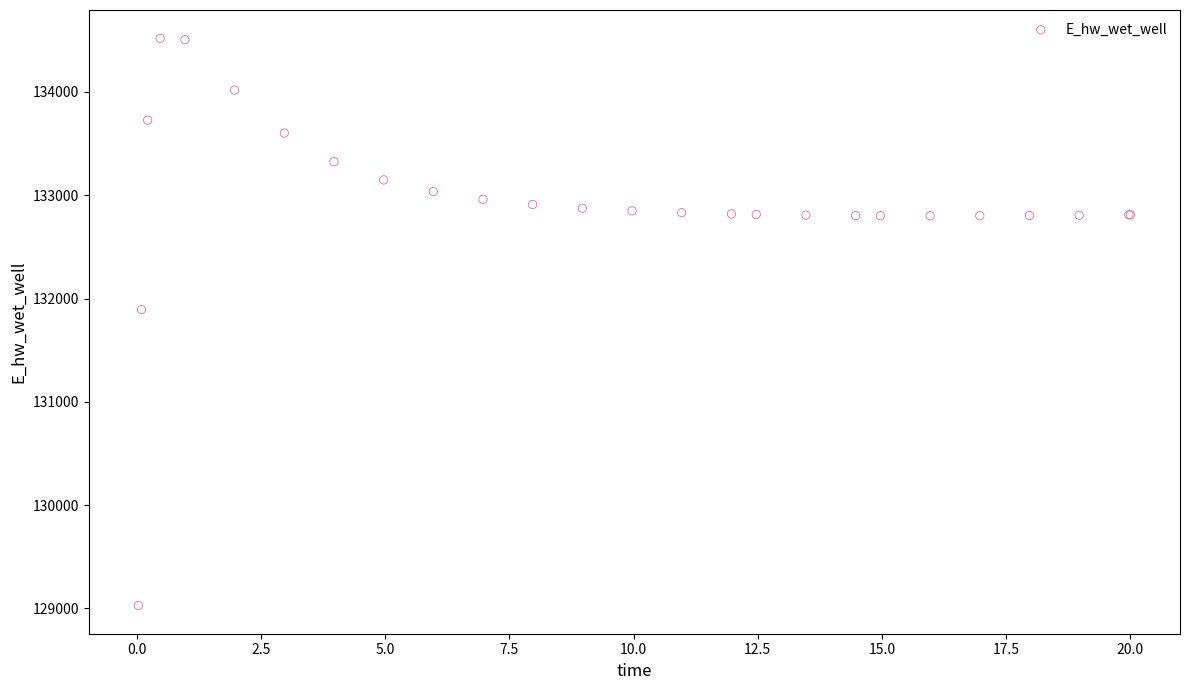

What Y value in the scatter plot is closest to 131774?

131893.3